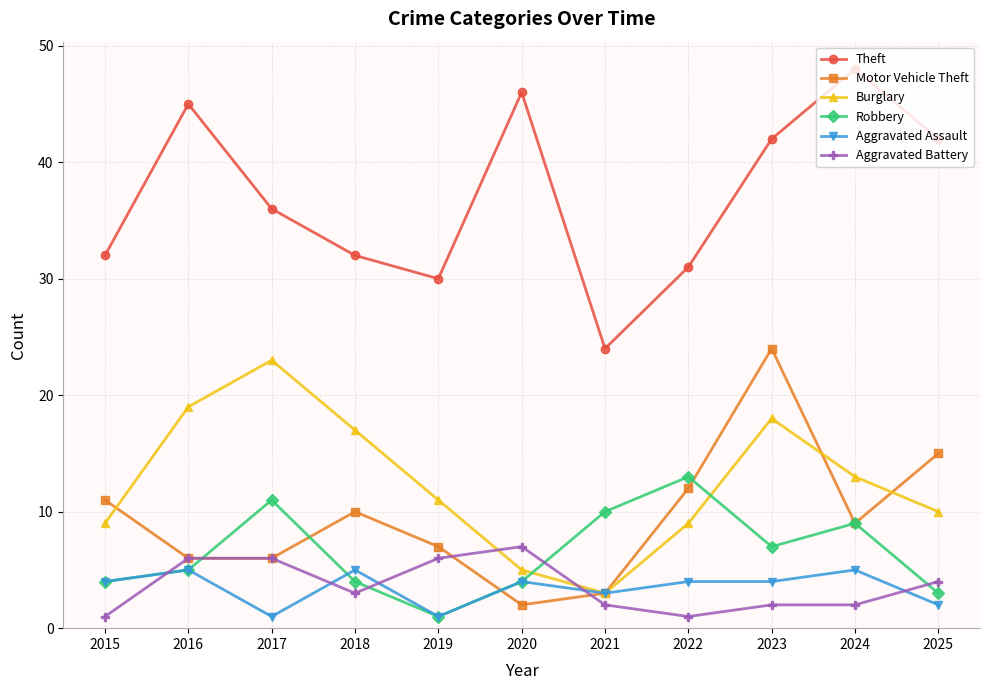

What is the difference between the Motor Vehicle Theft values at 2017 and 2019?

1